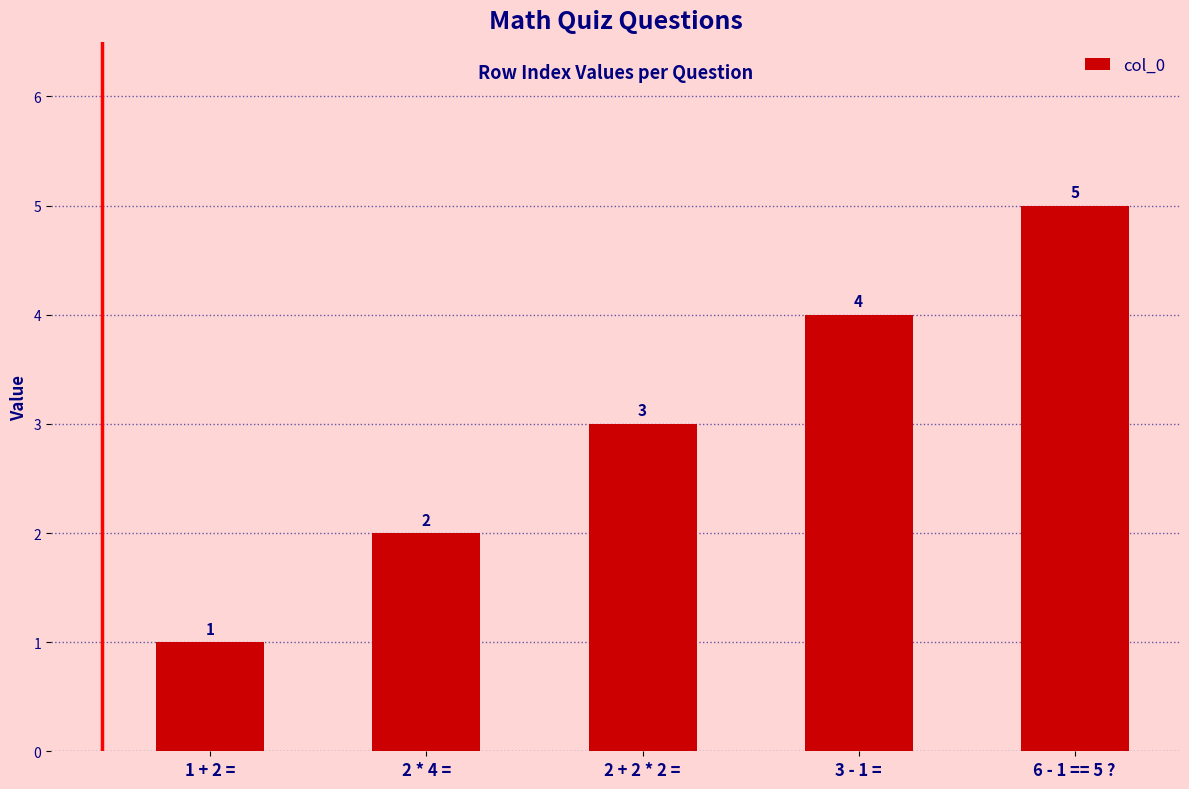

What is the greatest value displayed?

5